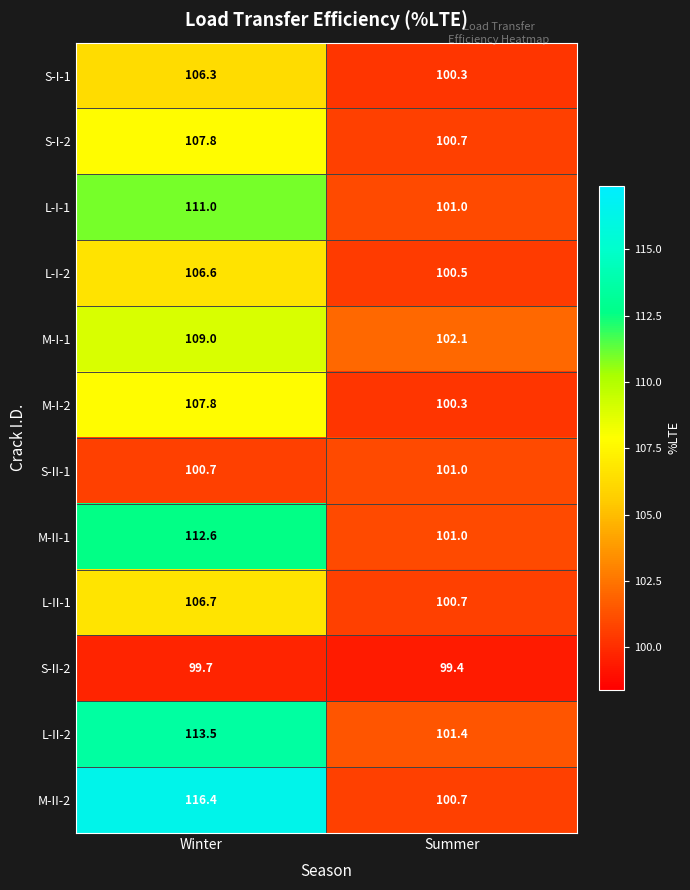

At which category is the sum across all series the highest?

Winter